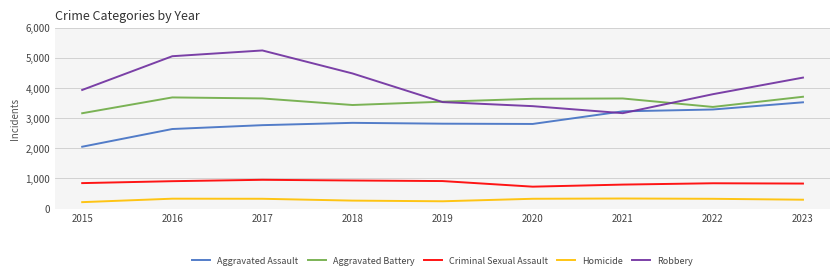

What is the spread (max minus min) of values at 2019?

3306